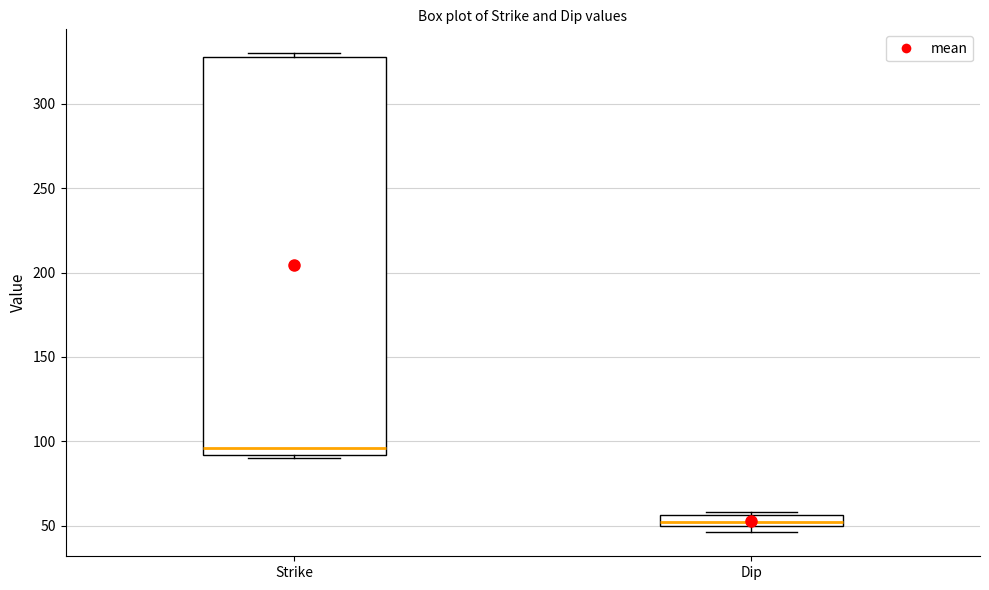

Which box has the highest median line?

Strike